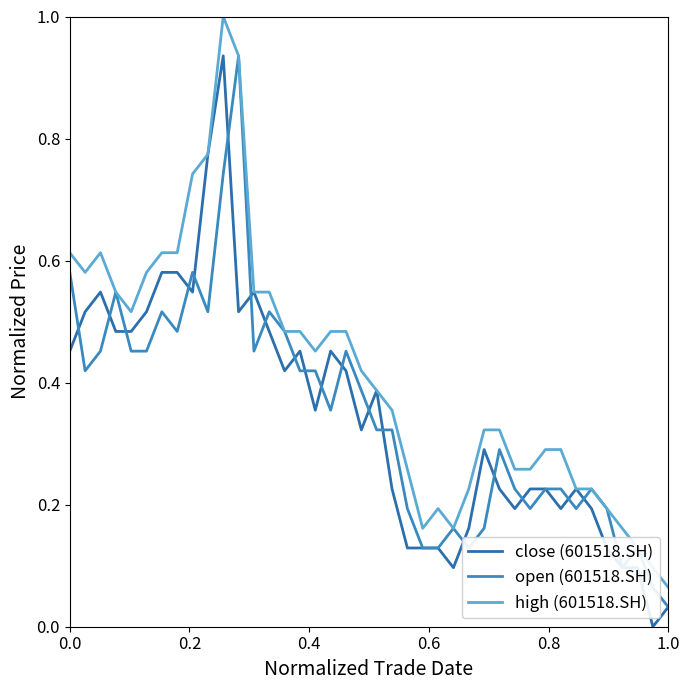

What is the difference between the second highest and minimum values in the close (601518.SH) series?

0.8